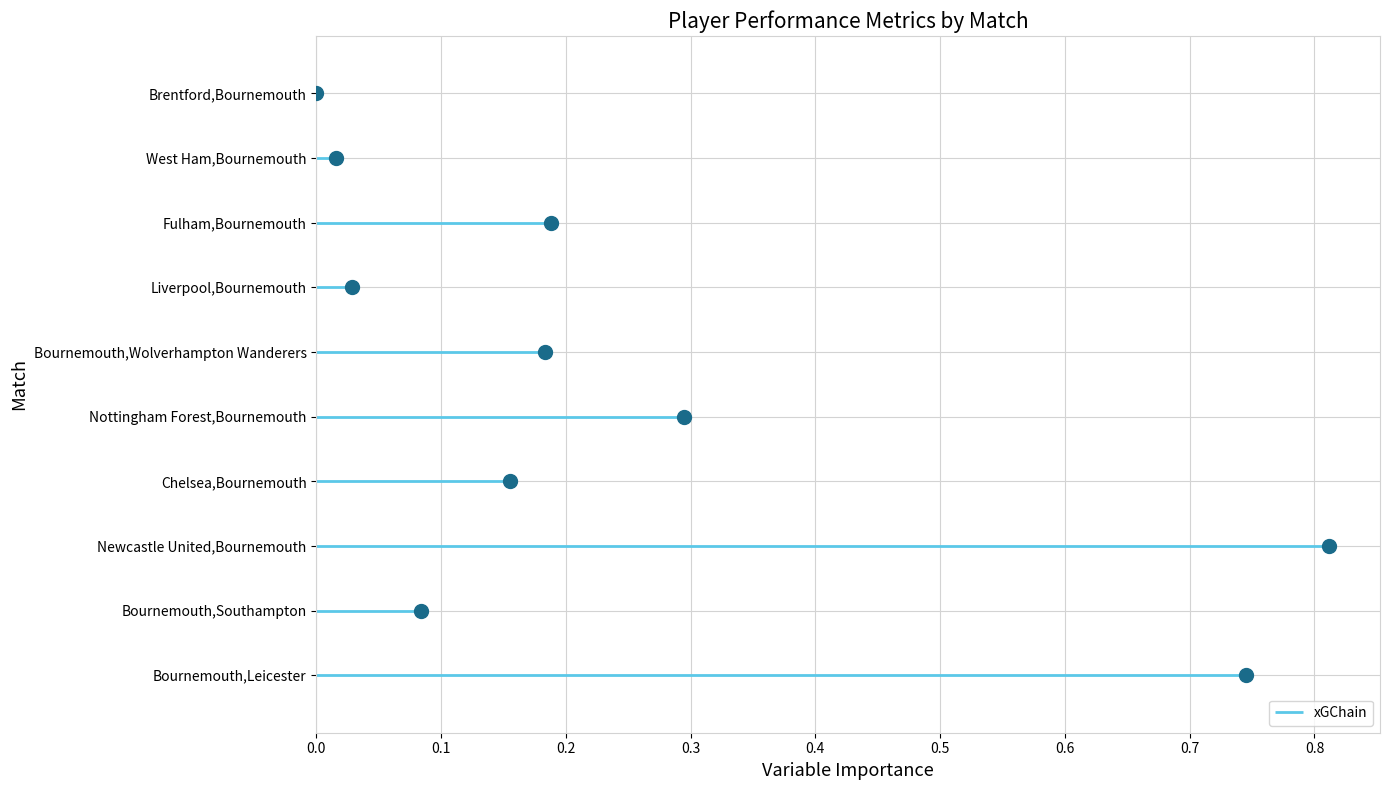

The value of xGChain at Brentford,Bournemouth is 0.0. True or false?

True